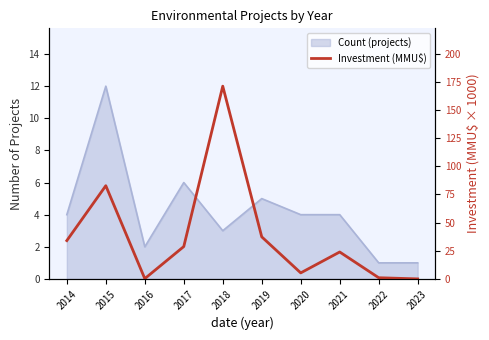

Between 2023 and 2017, which is larger?

2017